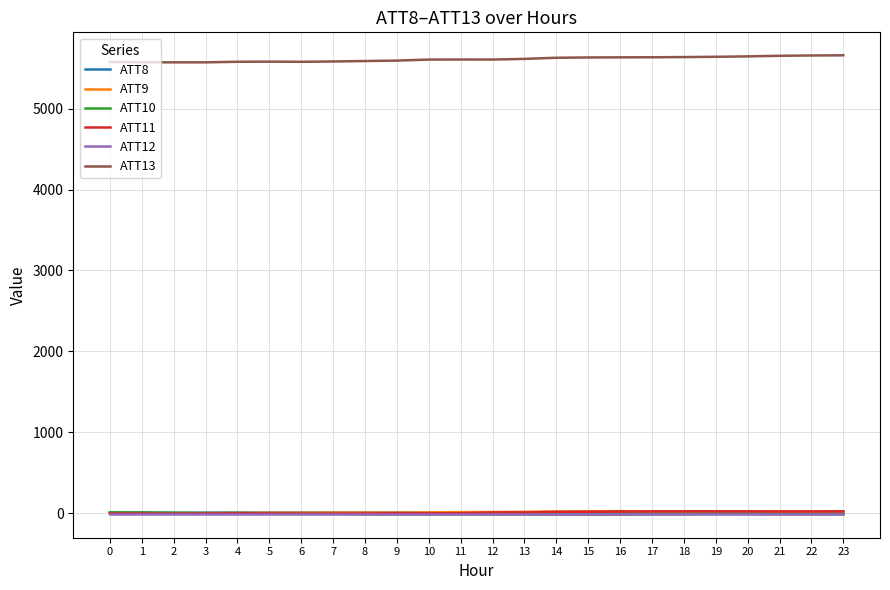

How many times do ATT8 and ATT9 cross each other?

1